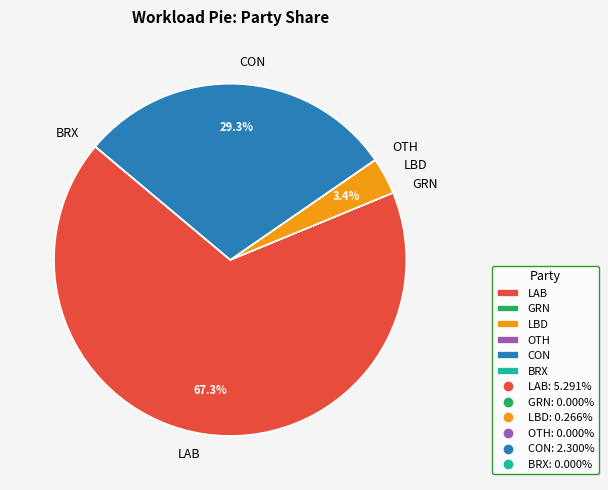

What is the largest slice in the pie chart?

LAB